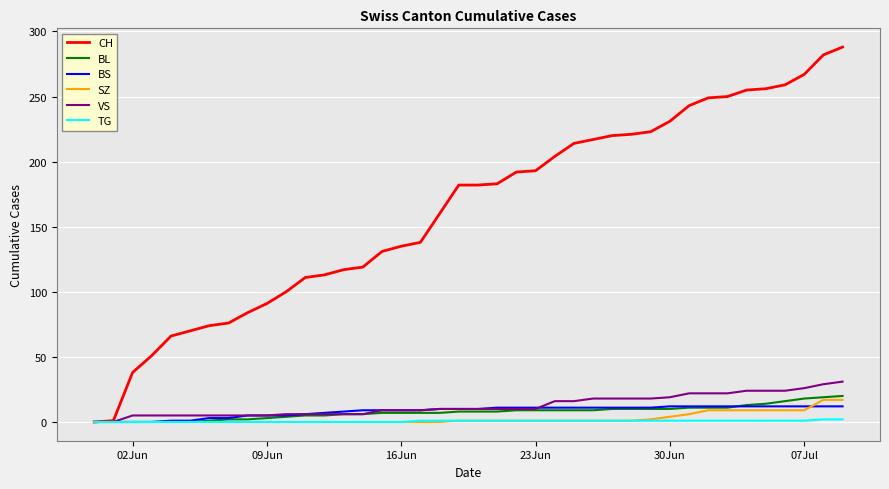

Which series has the largest range (max minus min)?

CH